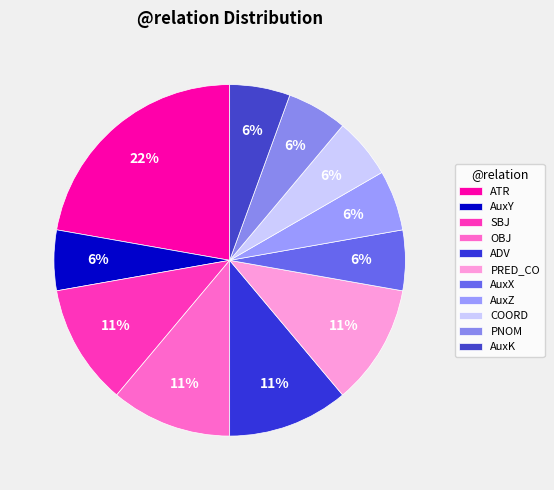

Does any single category account for the majority?

No